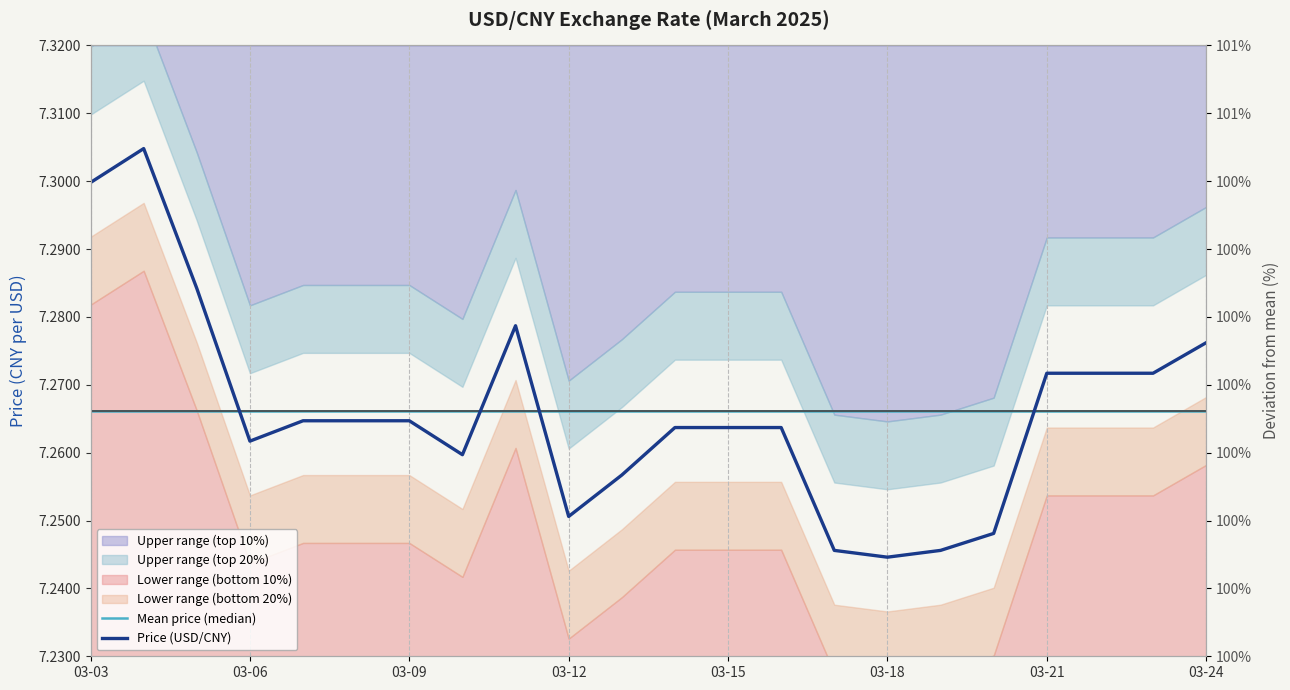

Reading left to right, list all the values displayed in this chart.

Mean price (median): 7.3	7.3	7.3	7.3	7.3	7.3	7.3	7.3	7.3	7.3	7.3	7.3	7.3	7.3	7.3	7.3	7.3	7.3	7.3	7.3	7.3	7.3
Price (USD/CNY): 7.3	7.3	7.3	7.3	7.3	7.3	7.3	7.3	7.3	7.3	7.3	7.3	7.3	7.3	7.2	7.2	7.2	7.2	7.3	7.3	7.3	7.3